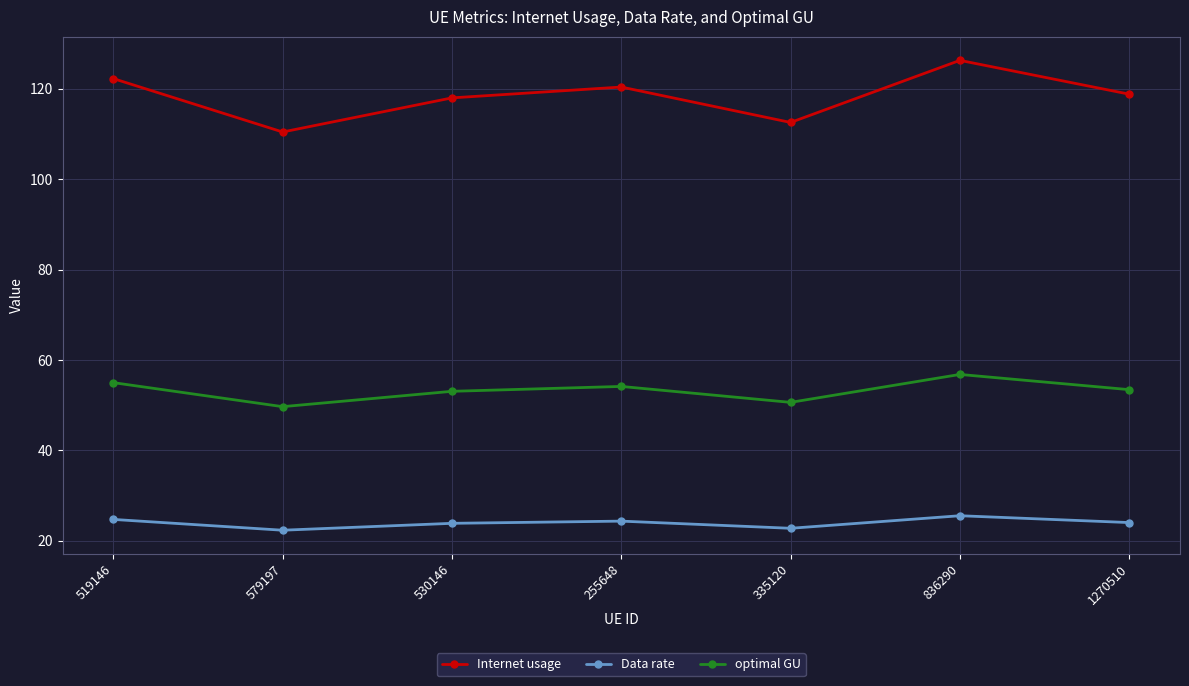

At how many categories does at least one series exceed 102?

7